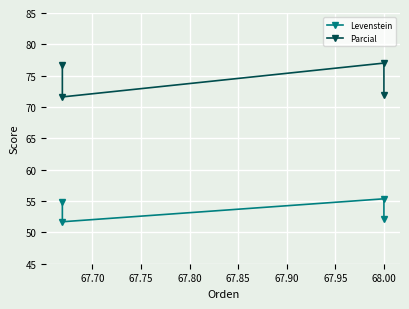

At which label is Levenstein closest to 53?

68.00